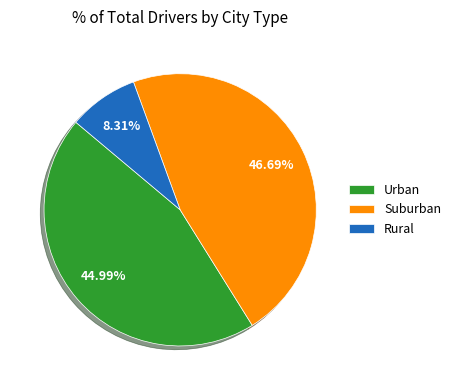

Approximately how many times larger is the value at Suburban compared to Urban?

1.0